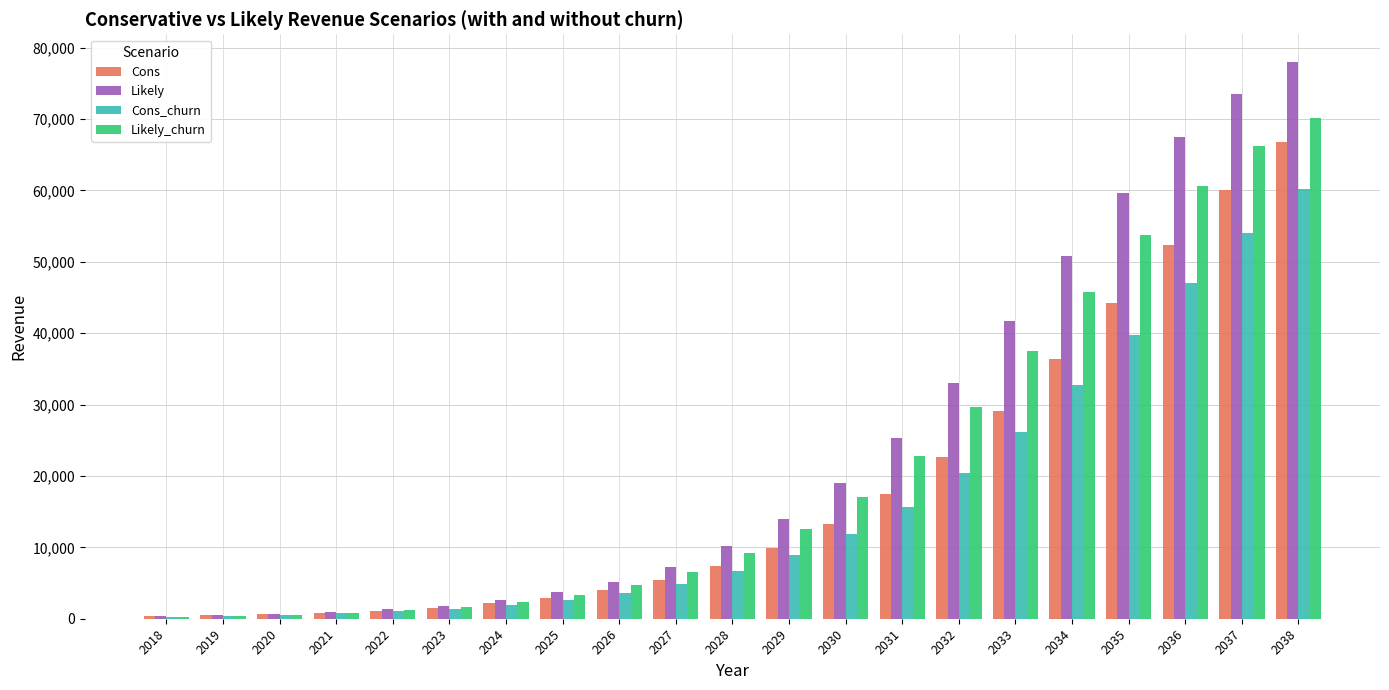

What is the value of the Likely_churn bar at the 18th from the left?

53722.8